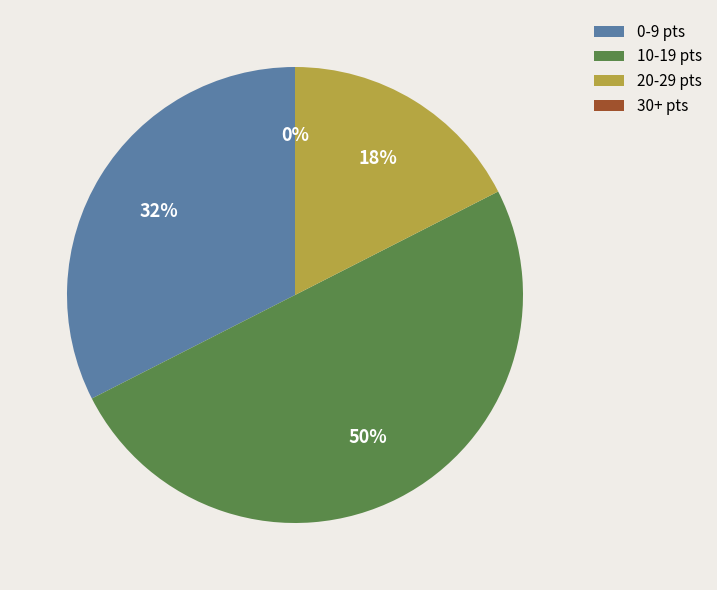

Which category has the smallest portion of the pie?

30+ pts